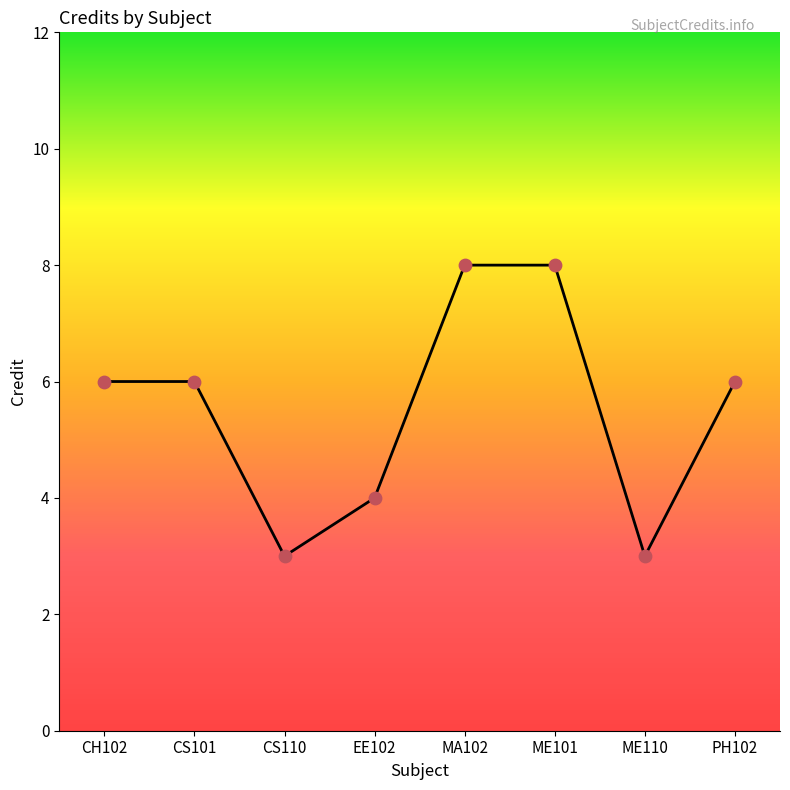

What is the change in value from CS110 to MA102?

+5